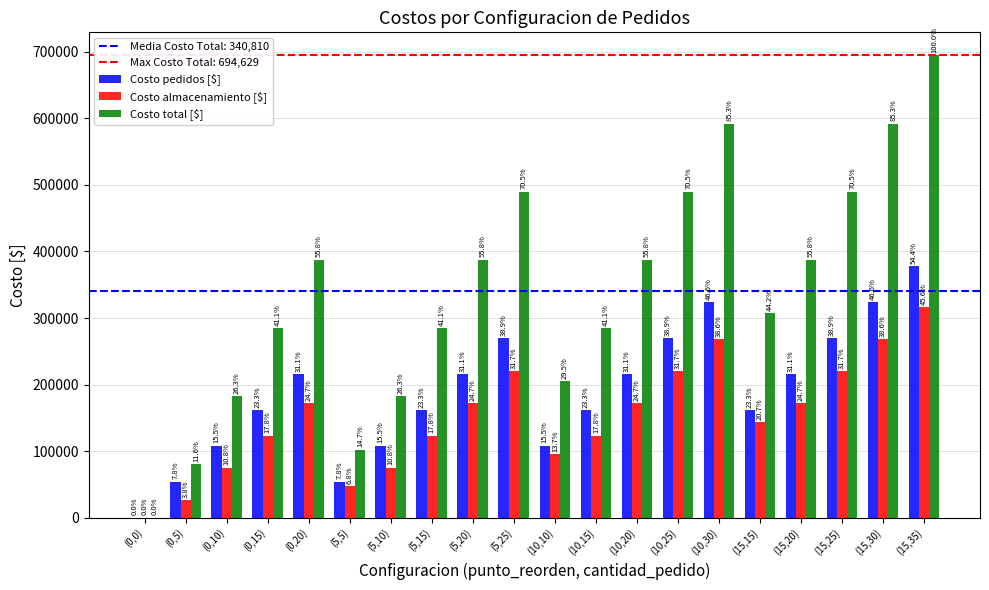

True or false: Costo pedidos [$] has a value of 162000 at (0,15).

True